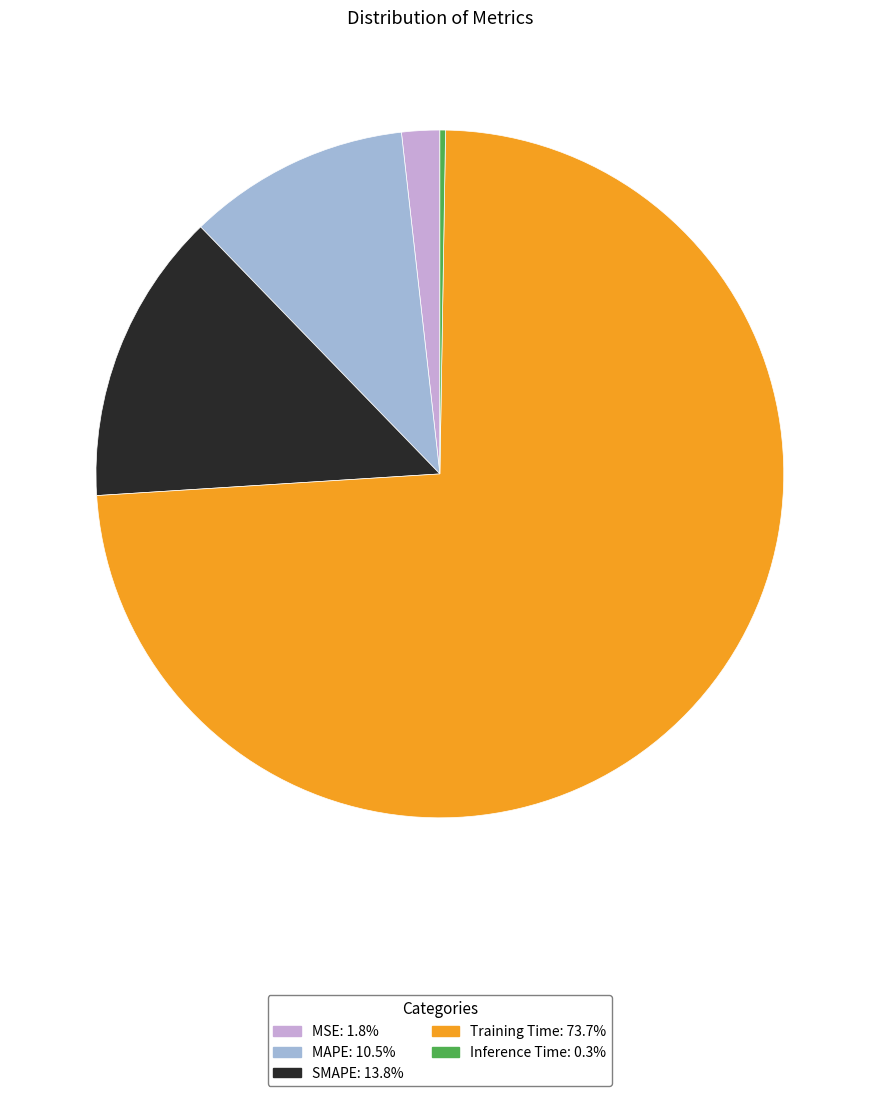

What is the largest slice in the pie chart?

Training Time